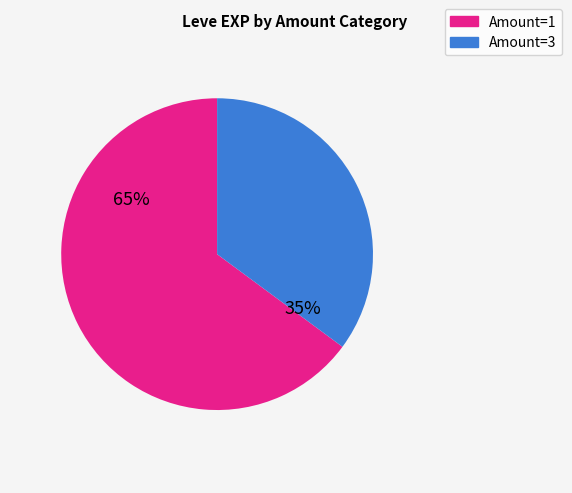

Is there any slice that represents more than half of the pie?

Yes